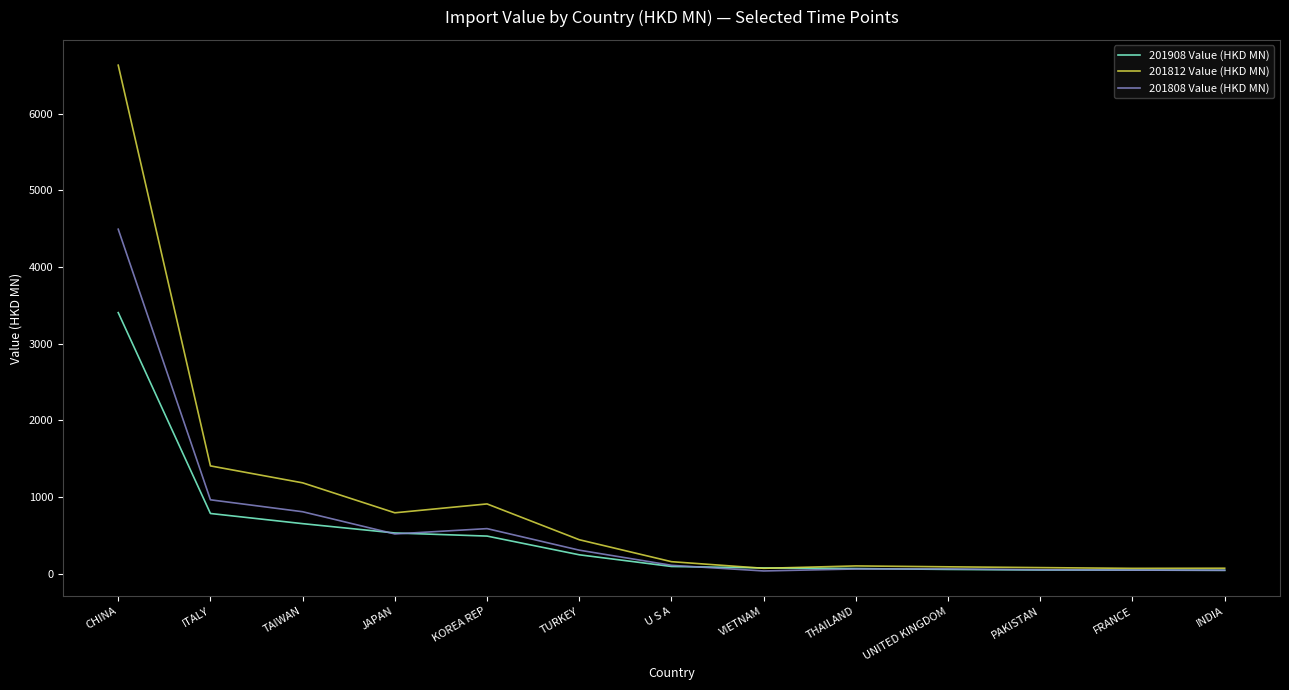

At which label does 201908 Value (HKD MN) reach its peak?

CHINA